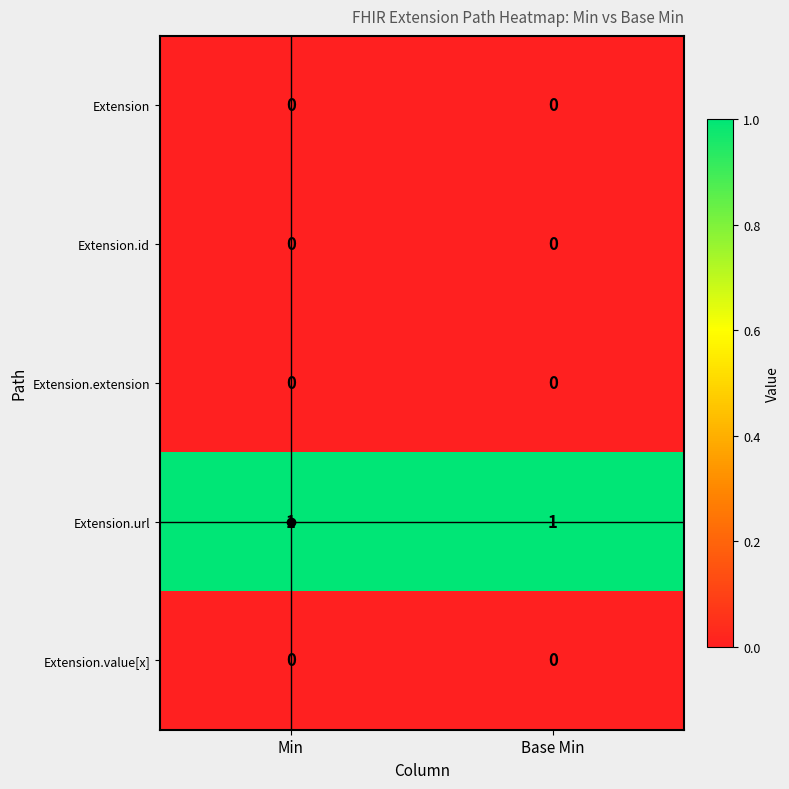

The value of Extension.url at Base Min is 1. True or false?

True